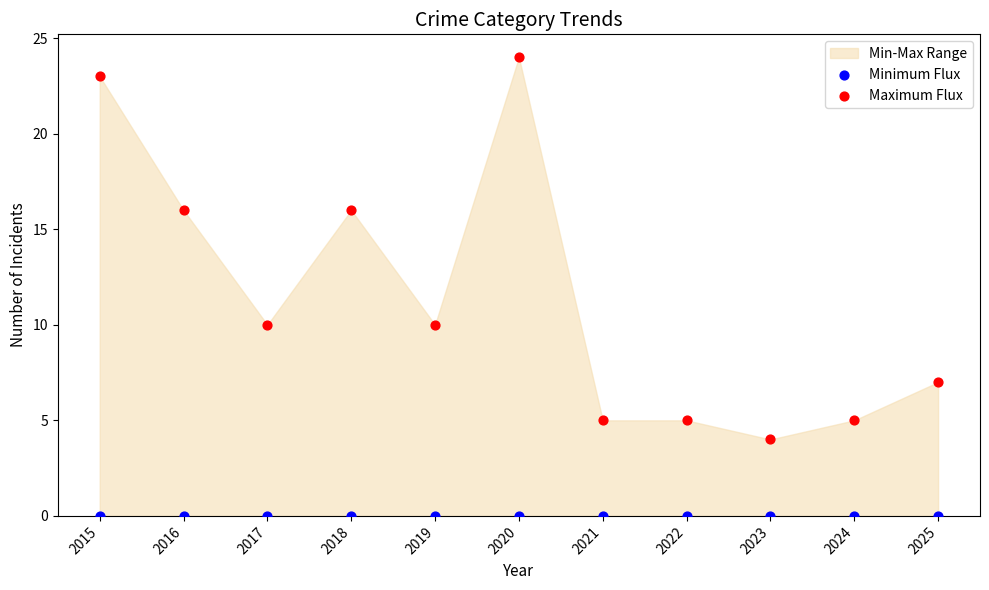

Which series contains the highest Y value?

Maximum Flux